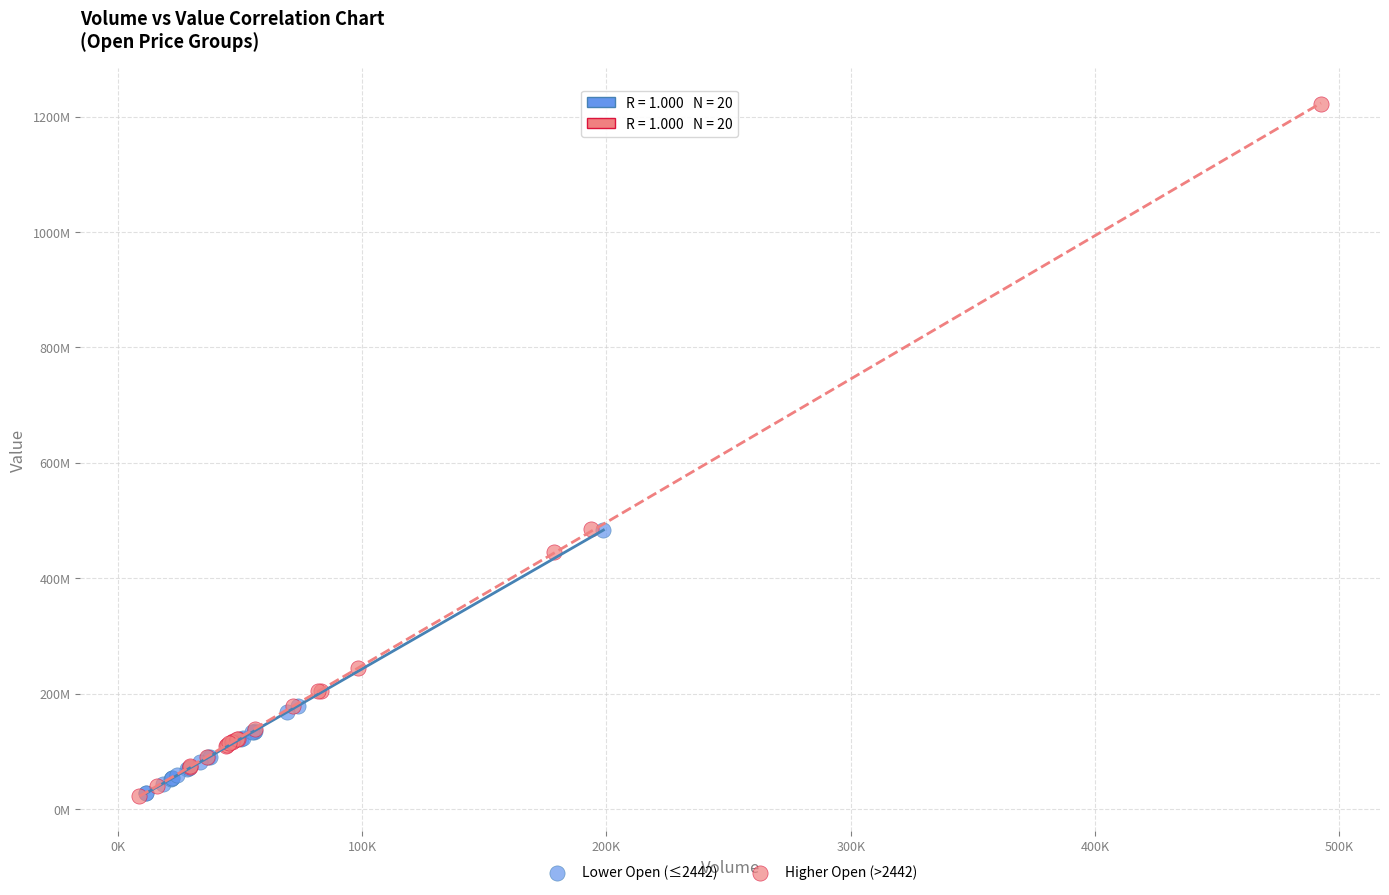

What are all the series names shown in the legend?

Lower Open (≤2442), Higher Open (>2442)